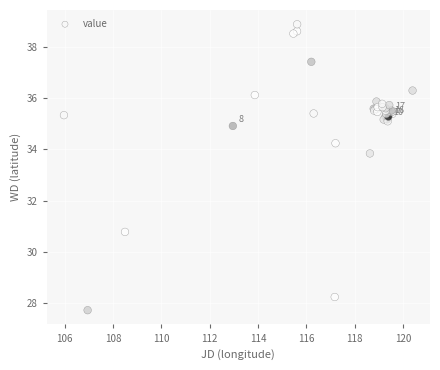

What Y value in the scatter plot is closest to 33?

33.8